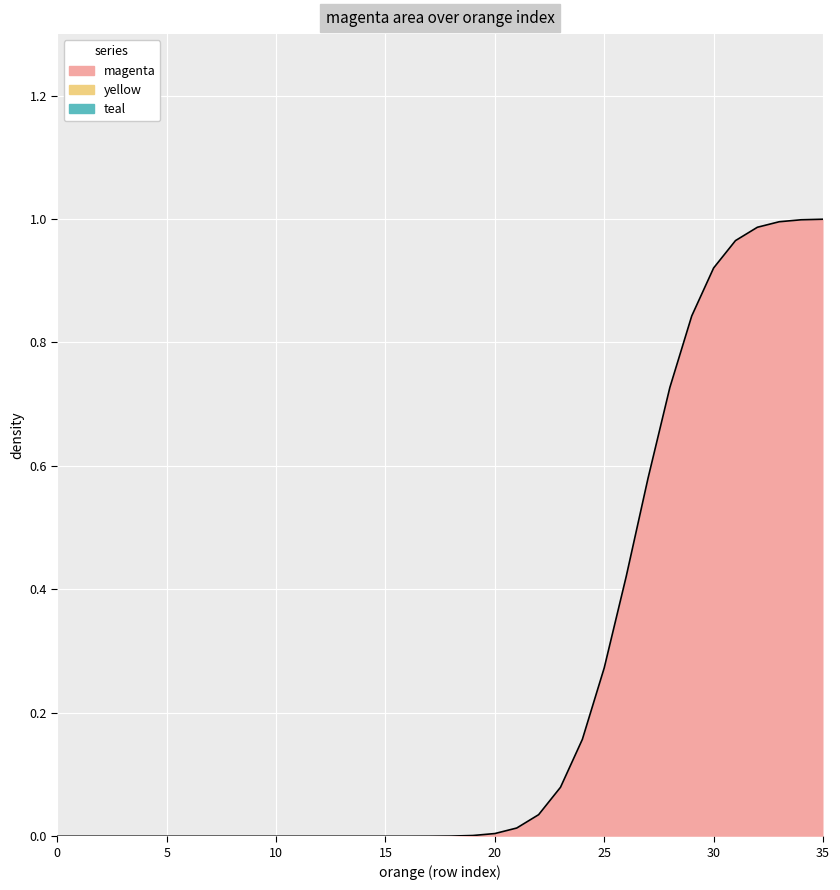

Reading left to right, extract all data points from this chart.

magenta: 0=0	1=0	2=0	3=0	4=0	5=0	6=0	7=0	8=0	9=0	10=0	11=0	12=0	13=0	14=0	15=0	16=0	17=0	18=0	19=0	20=0	21=0	22=0	23=0	24=0	25=0	26=0	27=1	28=1	29=1	30=1	31=1	32=1	33=1	34=1	35=1
yellow: 0=0	1=0	2=0	3=0	4=0	5=0	6=0	7=0	8=0	9=0	10=0	11=0	12=0	13=0	14=0	15=0	16=0	17=0	18=0	19=0	20=0	21=0	22=0	23=0	24=0	25=0	26=0	27=0	28=0	29=0	30=0	31=0	32=0	33=0	34=0	35=0
teal: 0=0	1=0	2=0	3=0	4=0	5=0	6=0	7=0	8=0	9=0	10=0	11=0	12=0	13=0	14=0	15=0	16=0	17=0	18=0	19=0	20=0	21=0	22=0	23=0	24=0	25=0	26=0	27=0	28=0	29=0	30=0	31=0	32=0	33=0	34=0	35=0